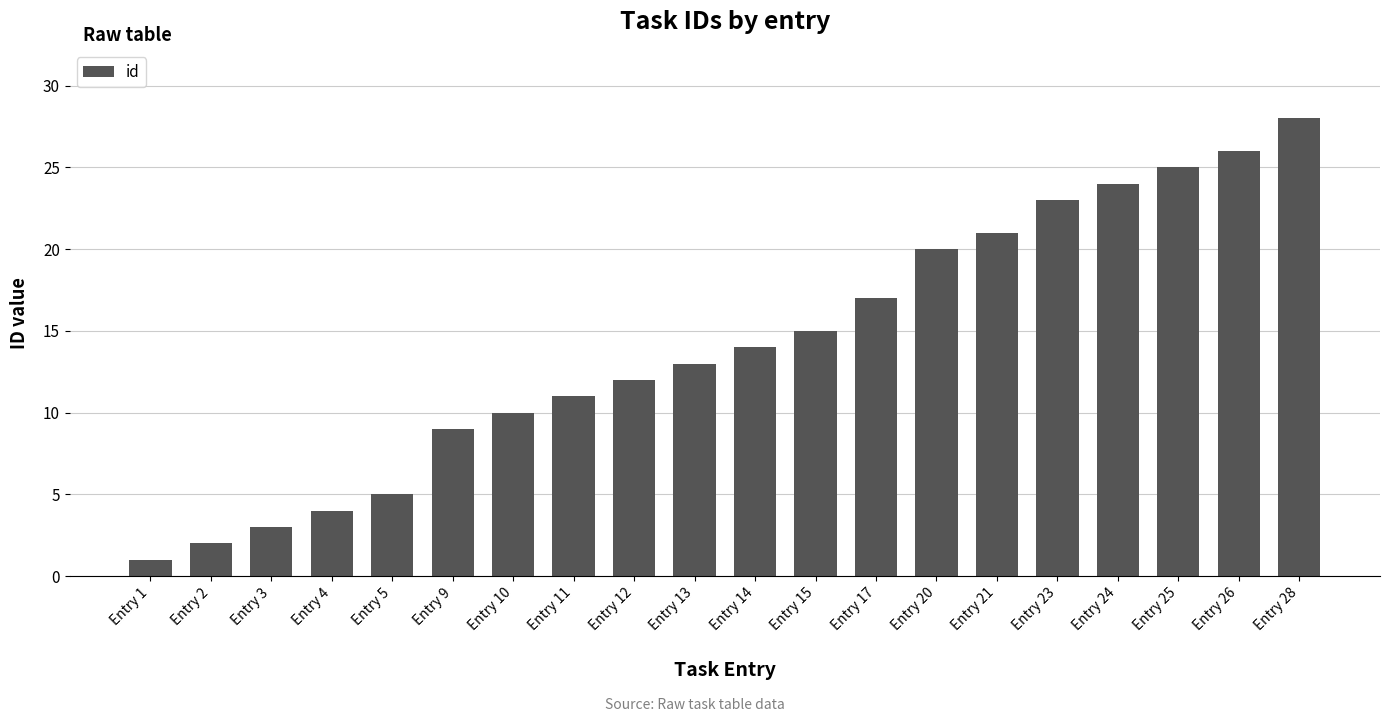

What is the value of the 7th bar from the left?

10